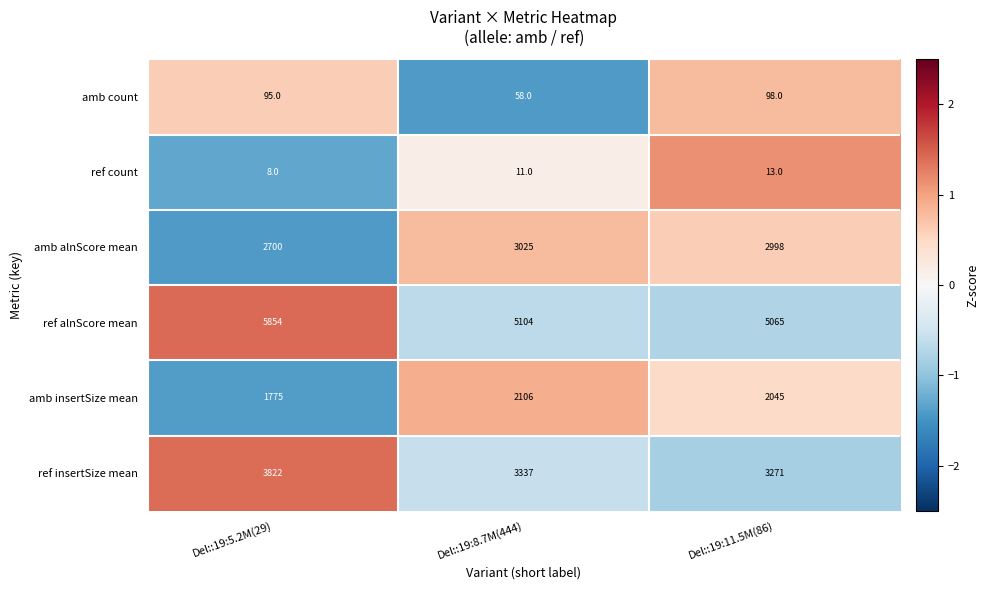

How many series are shown in this chart?

6